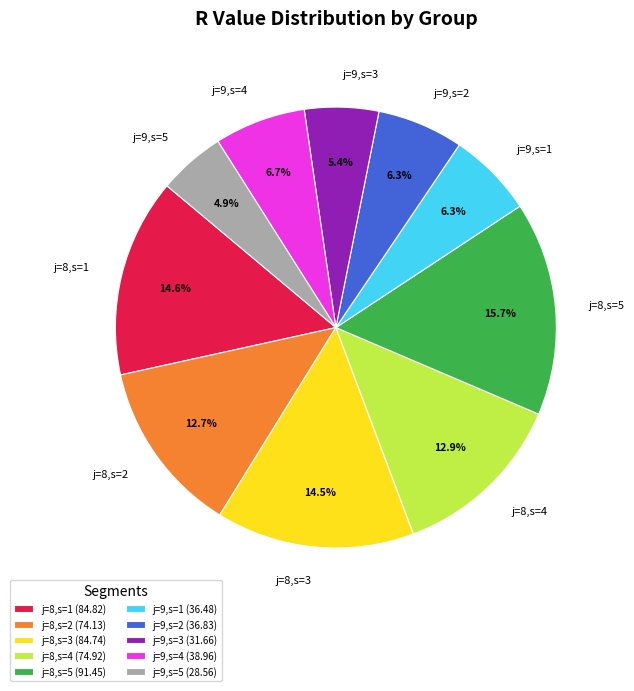

Combined, what portion of the pie is j=8,s=5 and j=9,s=1?

22.0%